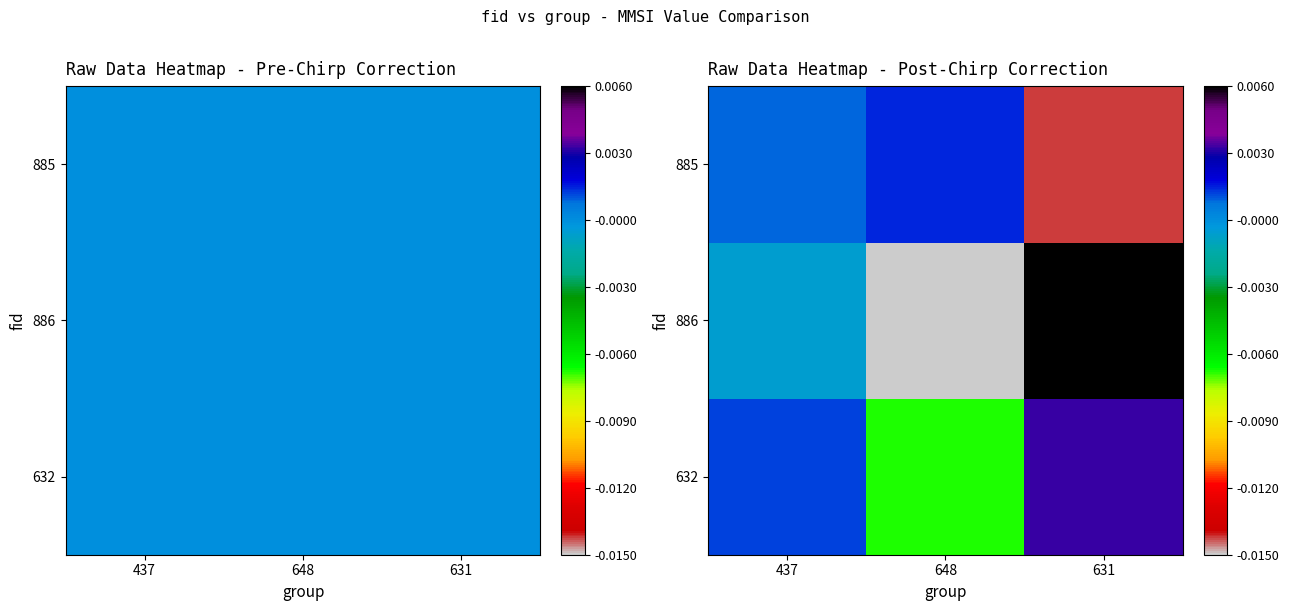

Count the number of categories in the chart.

3